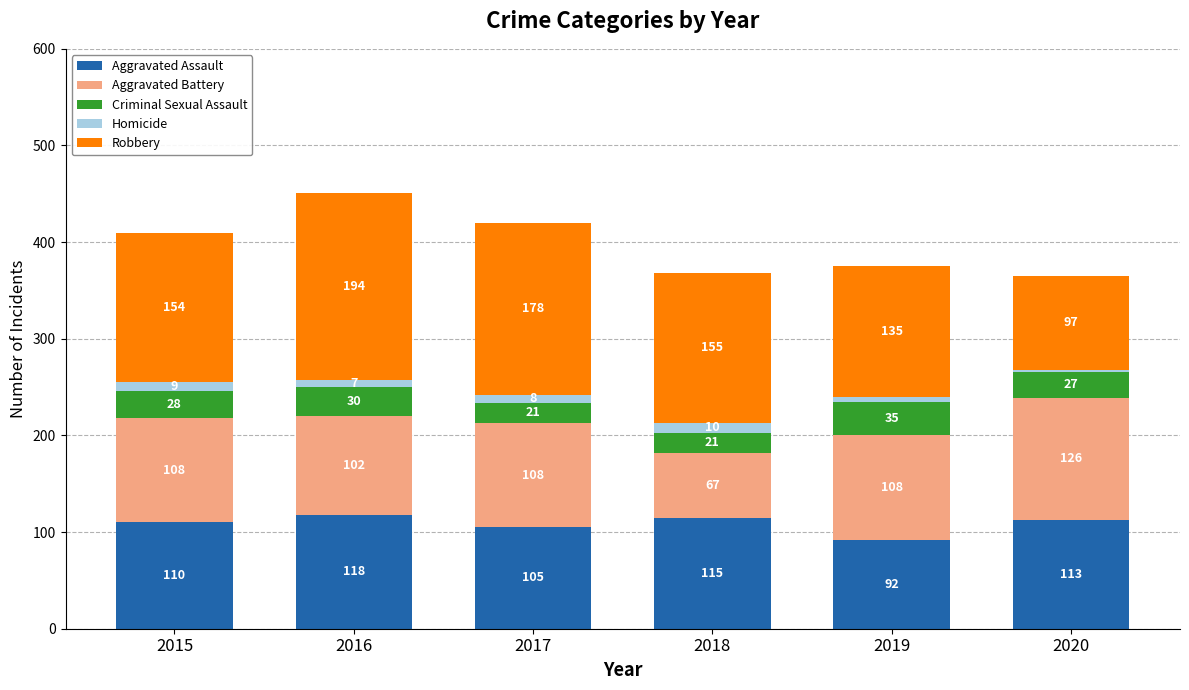

The value of Aggravated Assault at 2019 is 35. True or false?

False